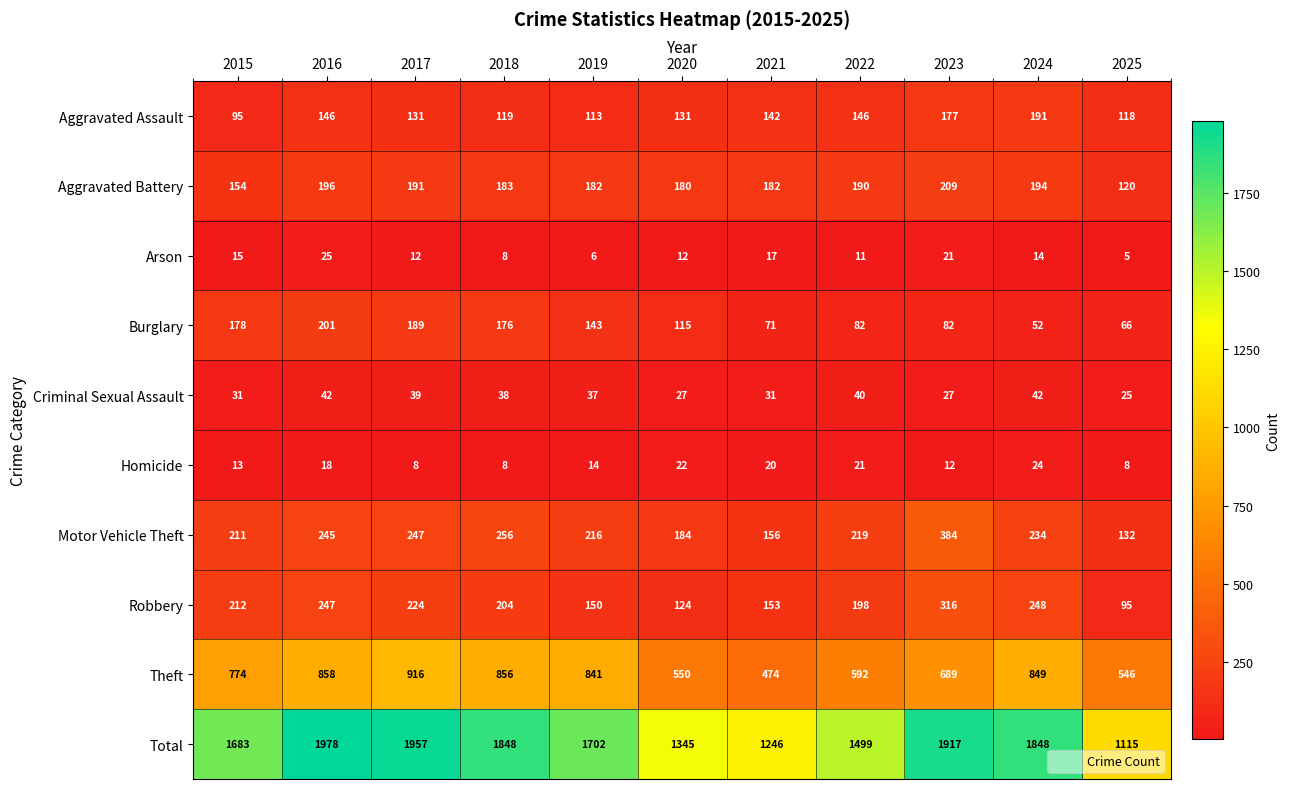

Which series changed the most between 2018 and 2020?

Total